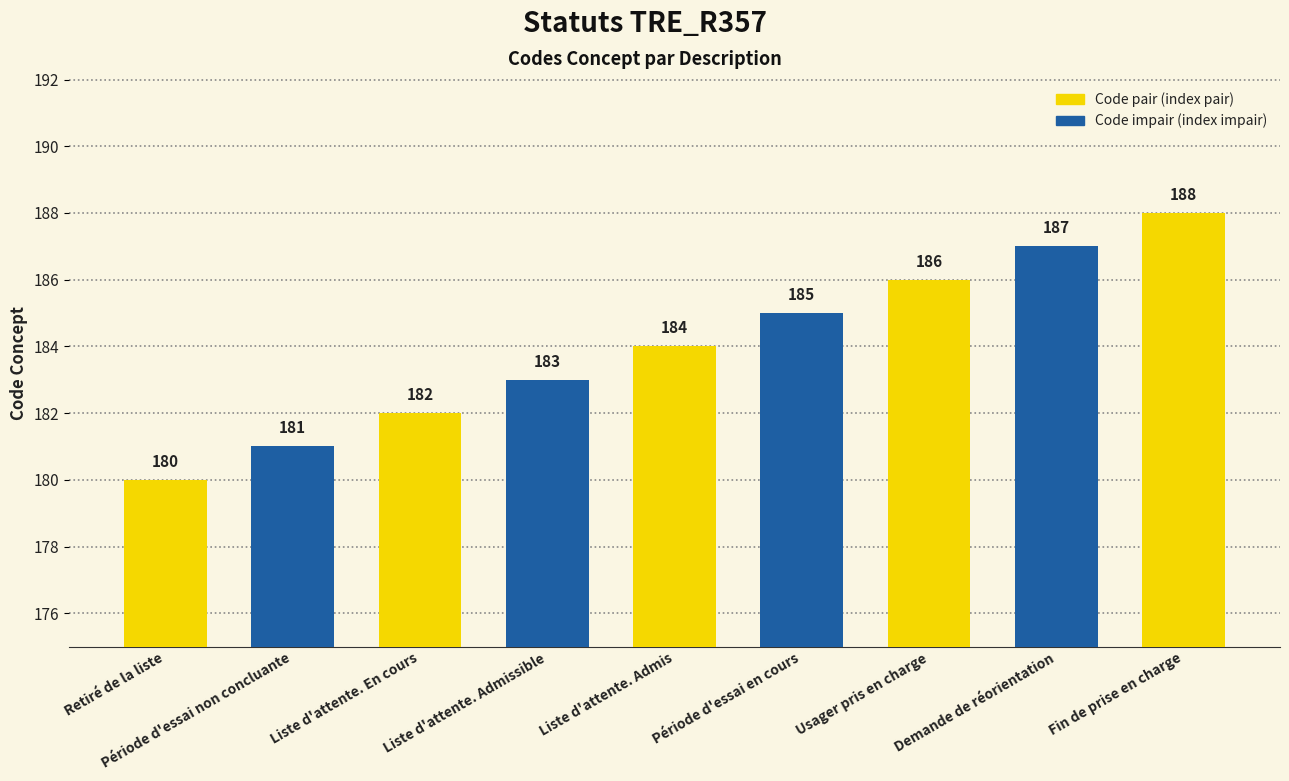

List the labels in order of value, smallest first.

Retiré de la liste, Période d'essai non concluante, Liste d'attente. En cours, Liste d'attente. Admissible, Liste d'attente. Admis, Période d'essai en cours, Usager pris en charge, Demande de réorientation, Fin de prise en charge